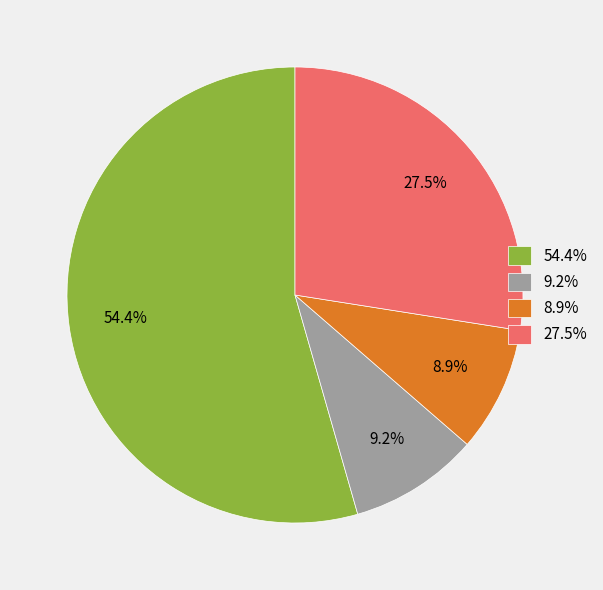

What is the largest slice in the pie chart?

54.4%